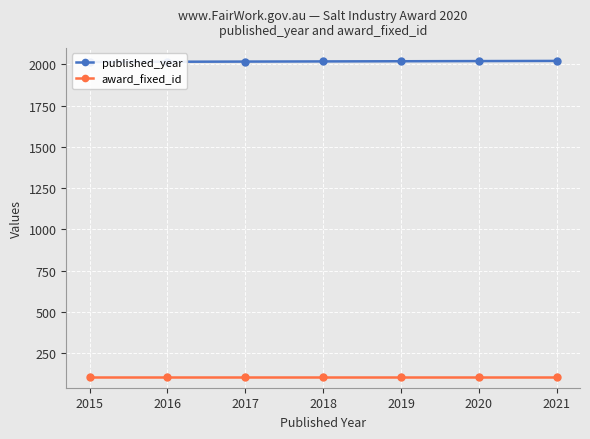

Reading left to right, list all the values displayed in this chart.

published_year: 2015	2016	2017	2018	2019	2020	2021
award_fixed_id: 107	107	107	107	107	107	107